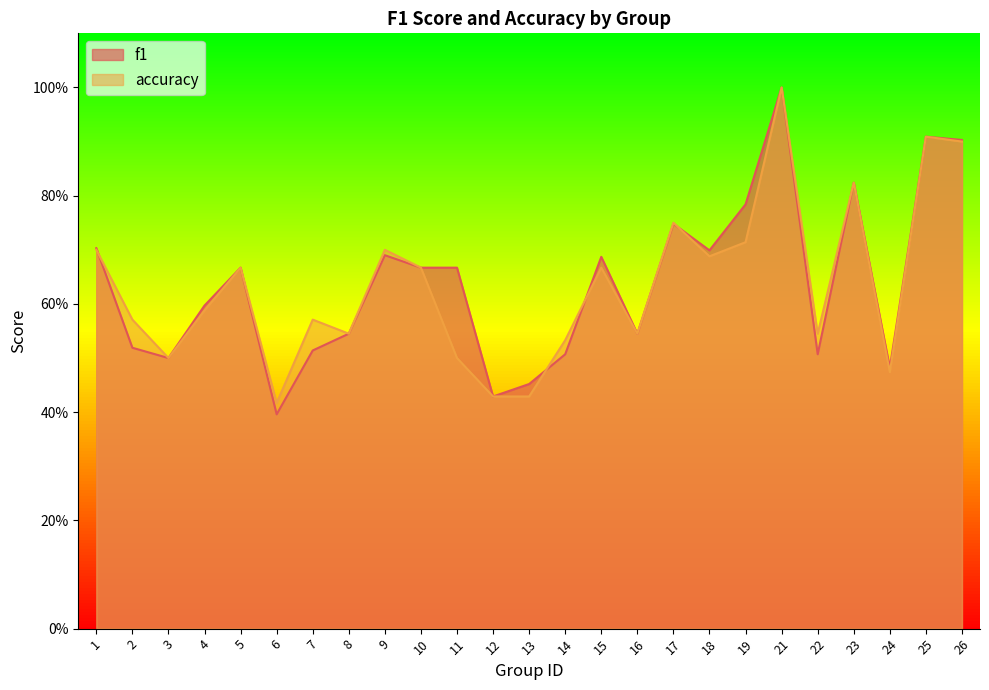

Reading right to left, what are all the values shown in this chart?

f1: 26=0.9	25=0.9	24=0.5	23=0.8	22=0.5	21=1.0	19=0.8	18=0.7	17=0.7	16=0.5	15=0.7	14=0.5	13=0.5	12=0.4	11=0.7	10=0.7	9=0.7	8=0.5	7=0.5	6=0.4	5=0.7	4=0.6	3=0.5	2=0.5	1=0.7
accuracy: 26=0.9	25=0.9	24=0.5	23=0.8	22=0.5	21=1.0	19=0.7	18=0.7	17=0.8	16=0.5	15=0.7	14=0.5	13=0.4	12=0.4	11=0.5	10=0.7	9=0.7	8=0.5	7=0.6	6=0.4	5=0.7	4=0.6	3=0.5	2=0.6	1=0.7